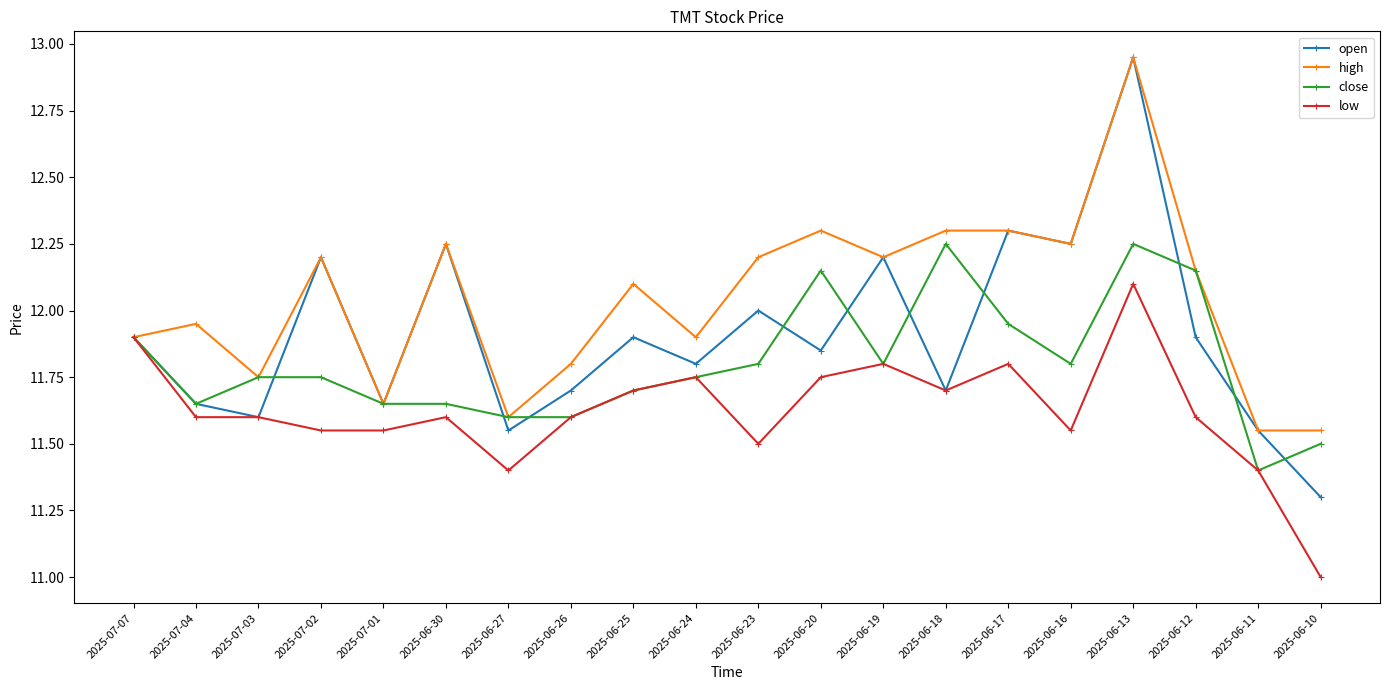

The high series shows 6.4 at 2025-06-13. True or false?

False